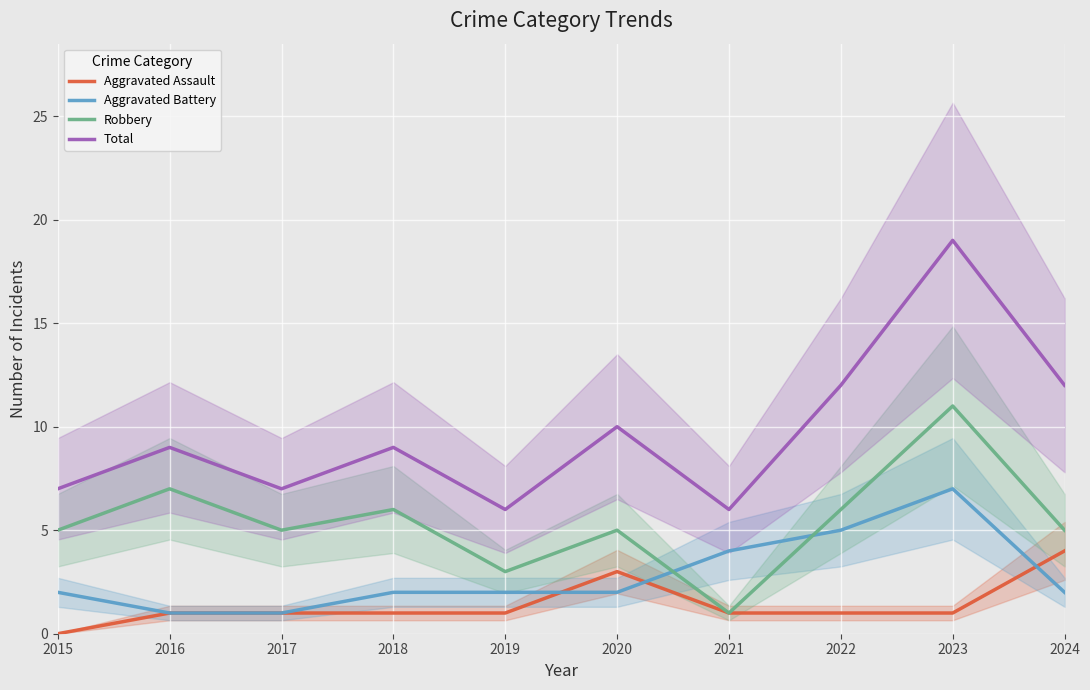

Rank the series by their maximum value, from highest to lowest.

Total, Robbery, Aggravated Battery, Aggravated Assault